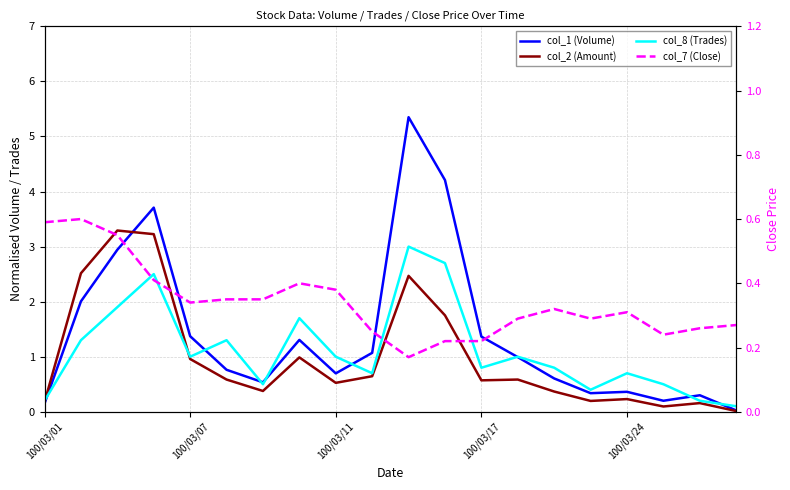

Reading left to right, list all the values displayed in this chart.

col_1 (Volume): 0.1	2.0	2.9	3.7	1.4	0.8	0.5	1.3	0.7	1.1	5.3	4.2	1.4	1.0	0.6	0.3	0.4	0.2	0.3	0.0
col_2 (Amount): 0.2	2.5	3.3	3.2	1.0	0.6	0.4	1.0	0.5	0.6	2.5	1.8	0.6	0.6	0.4	0.2	0.2	0.1	0.2	0.0
col_8 (Trades): 0.2	1.3	1.9	2.5	1.0	1.3	0.5	1.7	1.0	0.7	3.0	2.7	0.8	1.0	0.8	0.4	0.7	0.5	0.2	0.1
col_7 (Close): 0.6	0.6	0.6	0.4	0.3	0.3	0.3	0.4	0.4	0.2	0.2	0.2	0.2	0.3	0.3	0.3	0.3	0.2	0.3	0.3